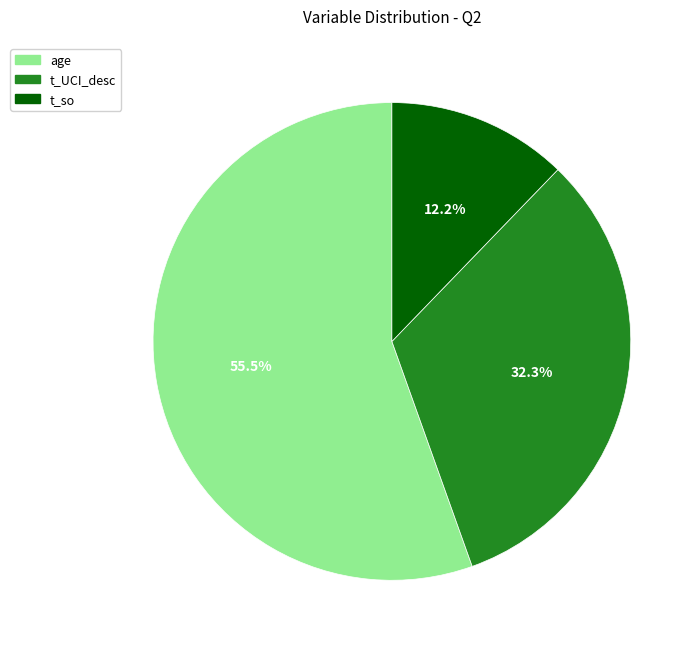

To the nearest percent, what is the difference between the age and t_so slice percentages?

43%